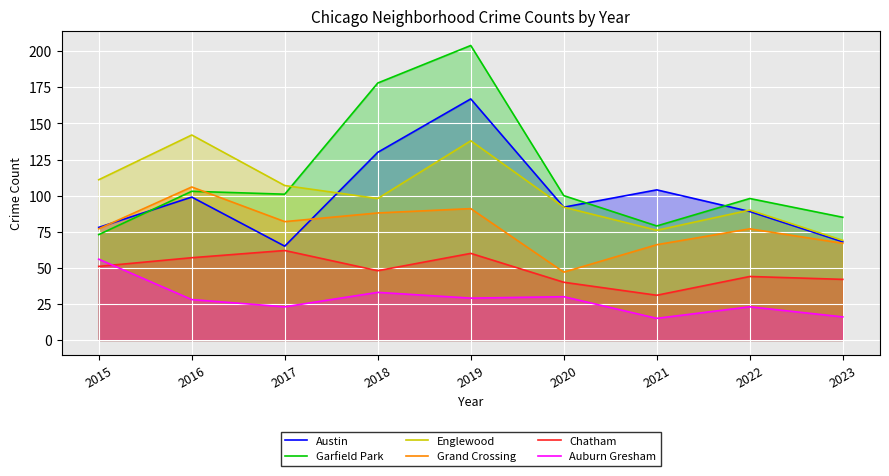

What are all the series names shown in the legend?

Austin, Garfield Park, Englewood, Grand Crossing, Chatham, Auburn Gresham